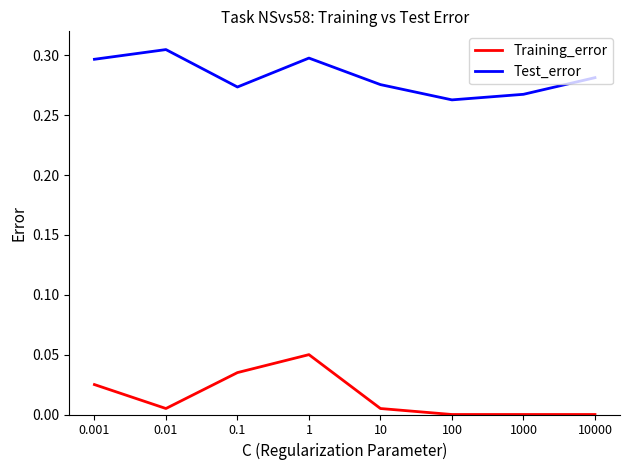

Is the value of Training_error at 1000 greater than the value of Test_error at 10000?

No